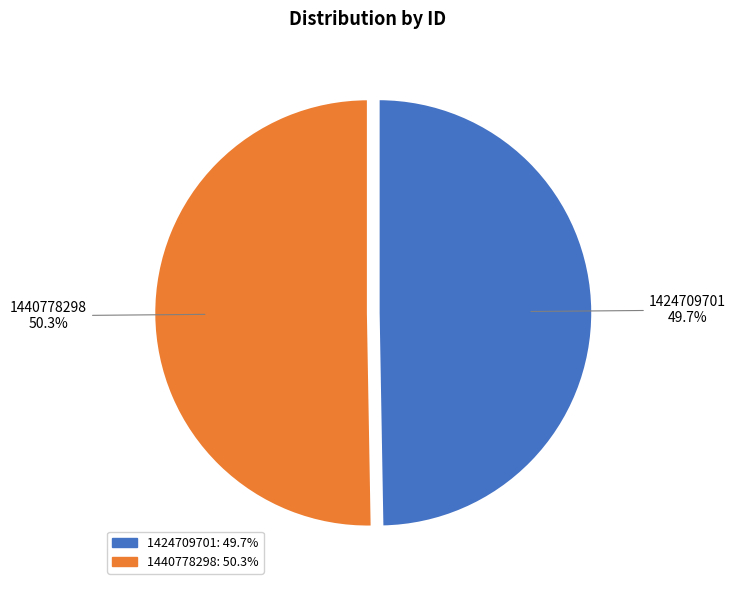

Which category accounts for the majority?

1440778298